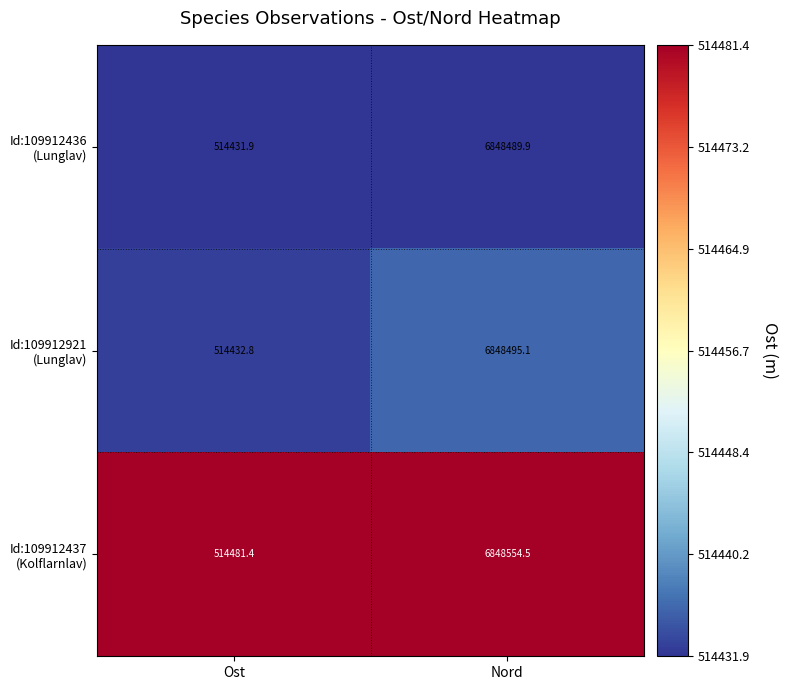

What is the spread (max minus min) of values at Nord?

64.6